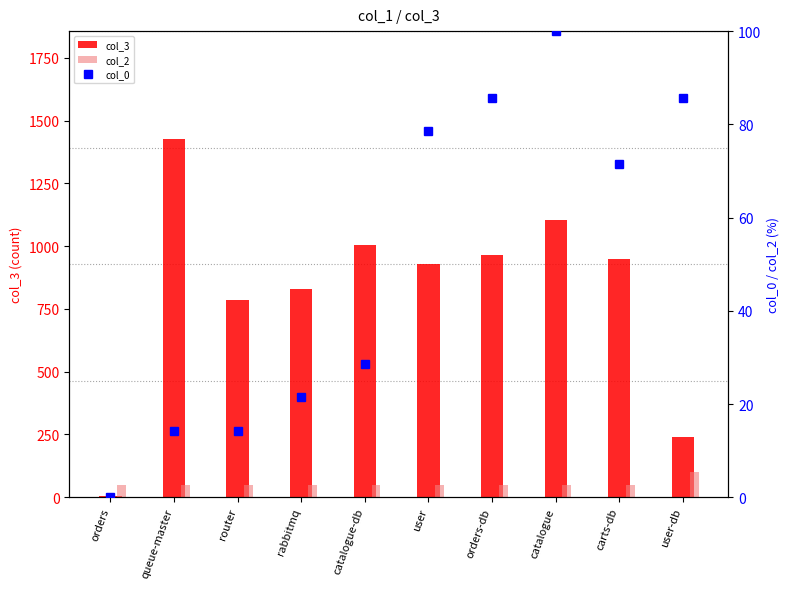

The col_2 series shows 81.5 at user. True or false?

False